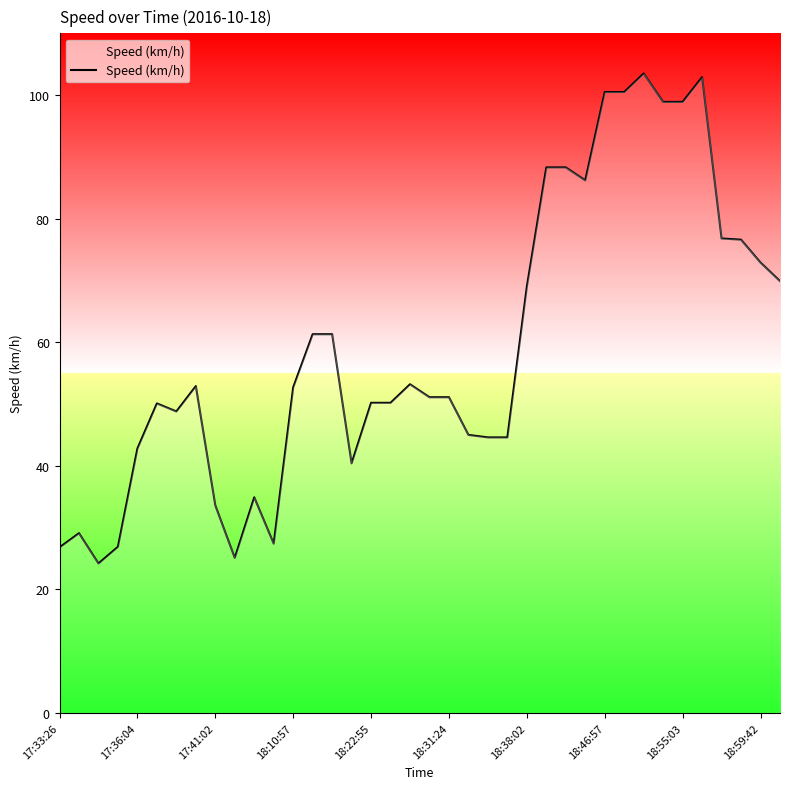

What is the greatest value displayed?

103.5